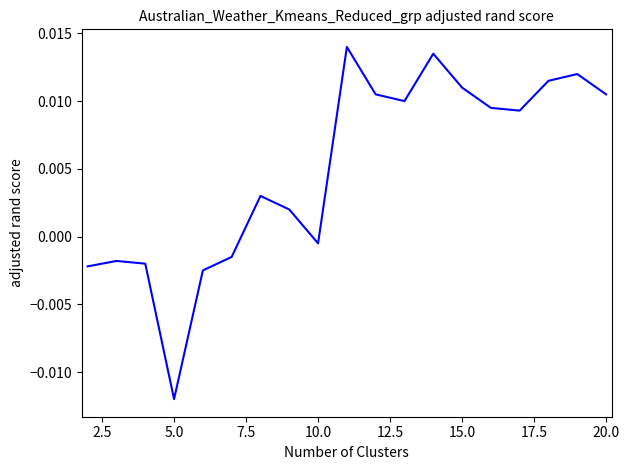

Where is the data nearest to the value 0?

10.0